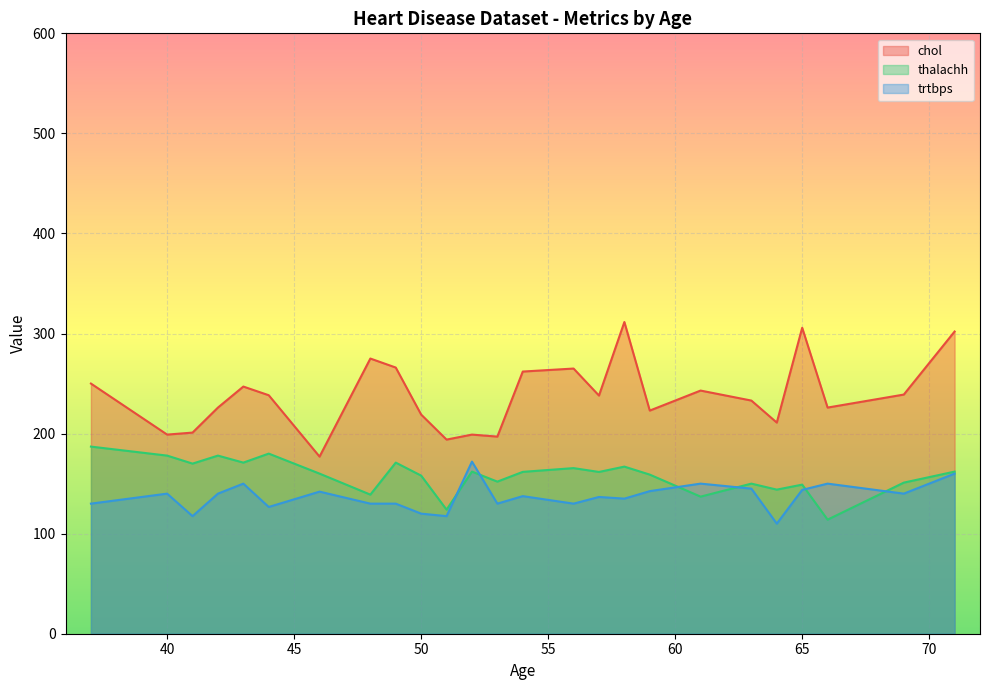

What is the greatest value displayed?

311.5